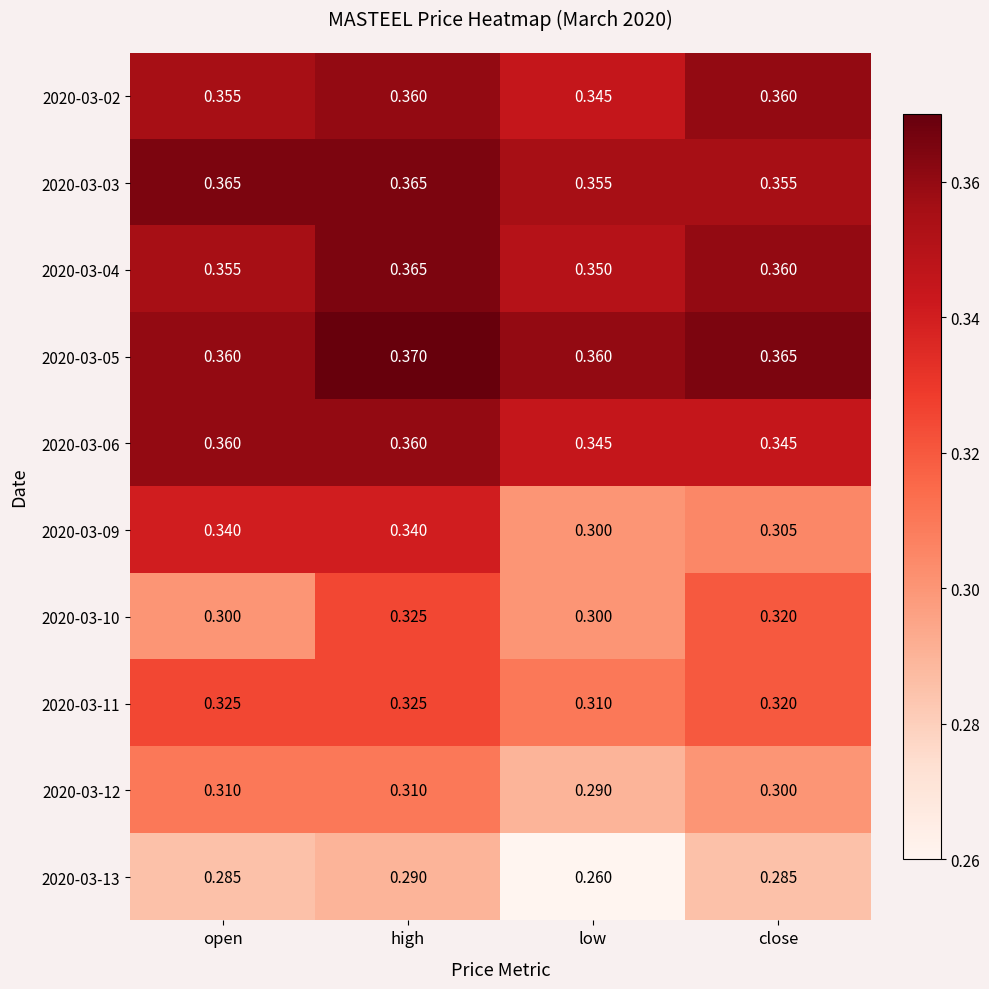

At which label is 2020-03-11 closest to 0?

low